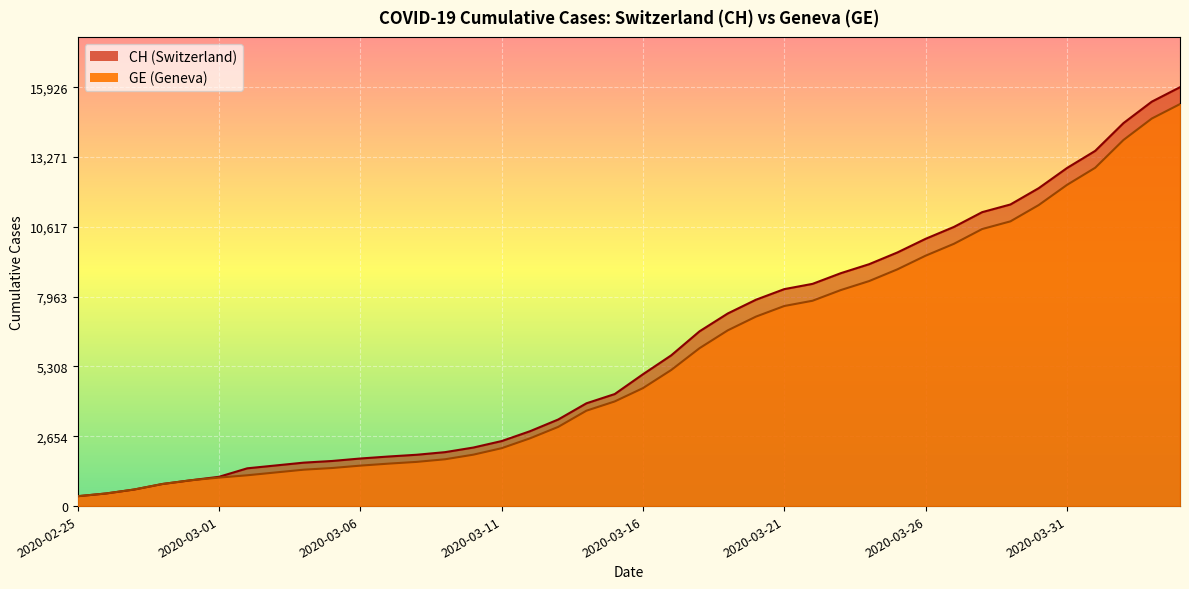

Reading right to left, transcribe all the data shown in this chart.

CH: 15926	15375	14561	13505	12852	12086	11467	11175	10613	10162	9642	9196	8855	8449	8249	7847	7323	6644	5731	5012	4259	3908	3291	2845	2472	2226	2051	1952	1885	1809	1715	1652	1544	1436	1113	981	840	630	479	375
GE: 15284	14733	13919	12863	12210	11444	10825	10533	9971	9520	9000	8554	8213	7807	7607	7205	6681	6002	5174	4485	3978	3627	3010	2574	2201	1955	1780	1681	1614	1538	1447	1384	1278	1171	1083	981	840	630	479	375